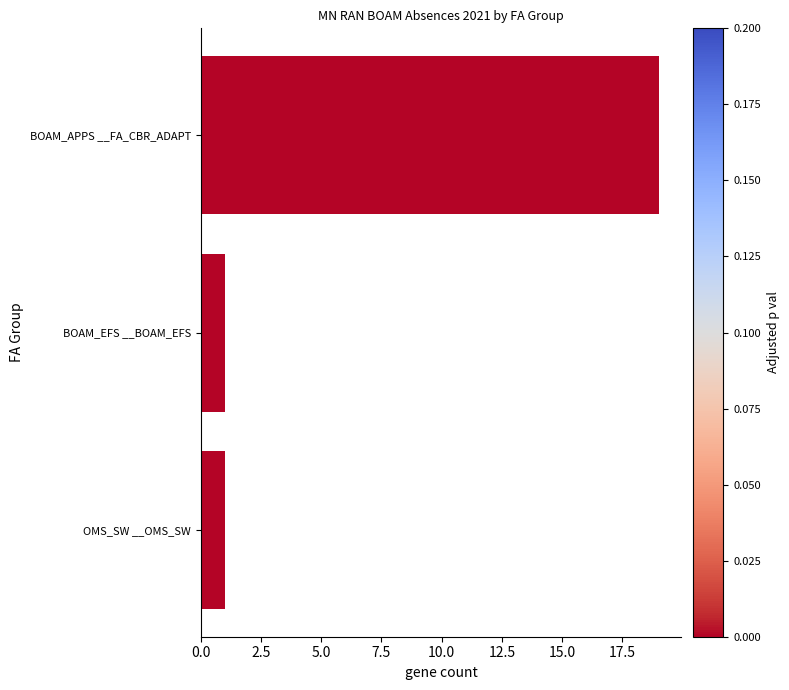

The value at BOAM_APPS __FA_CBR_ADAPT is 7. True or false?

False